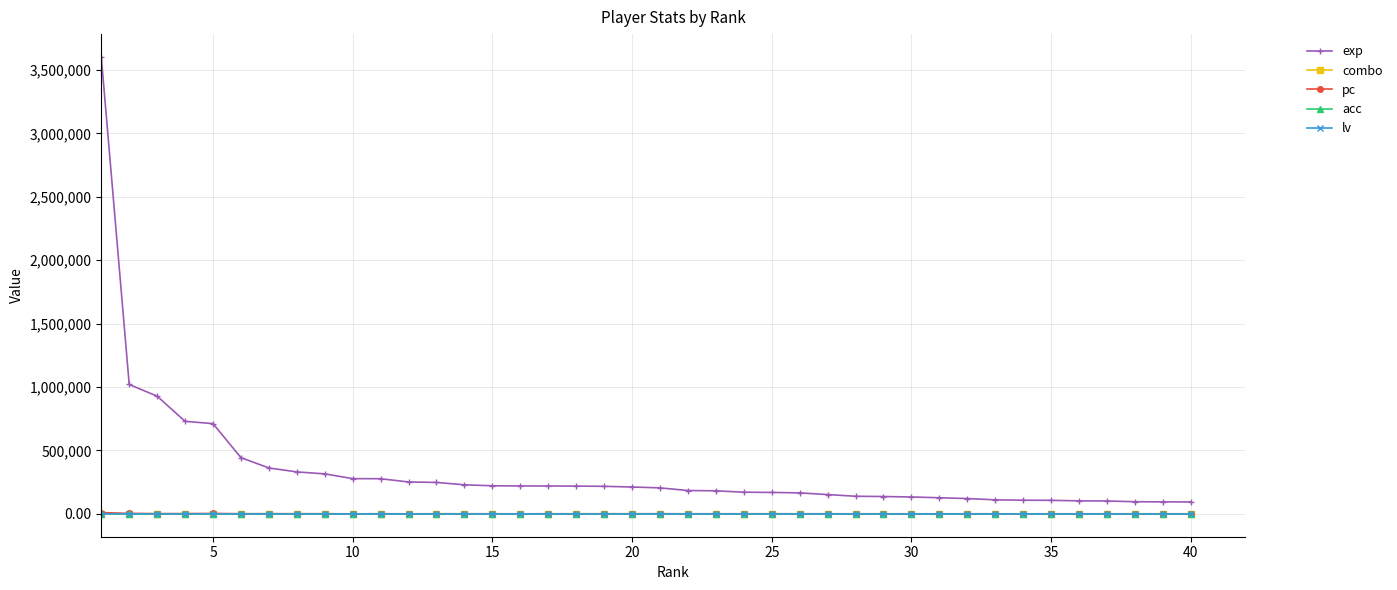

Does the chart display data point markers on the line(s)?

Yes